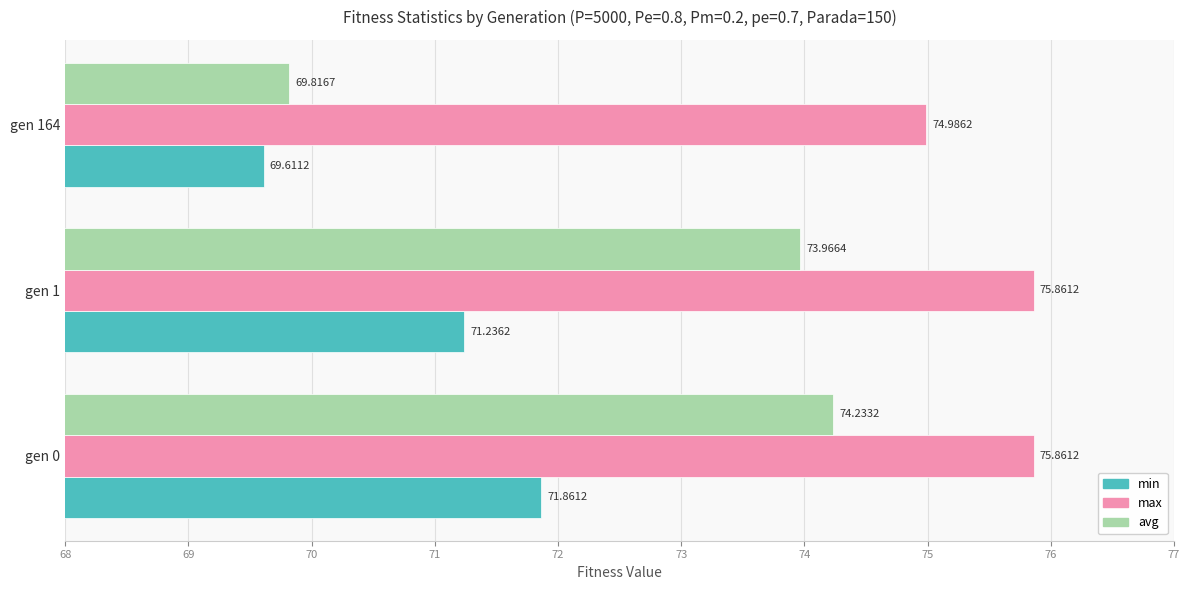

At which category is the sum across all series the highest?

gen 0